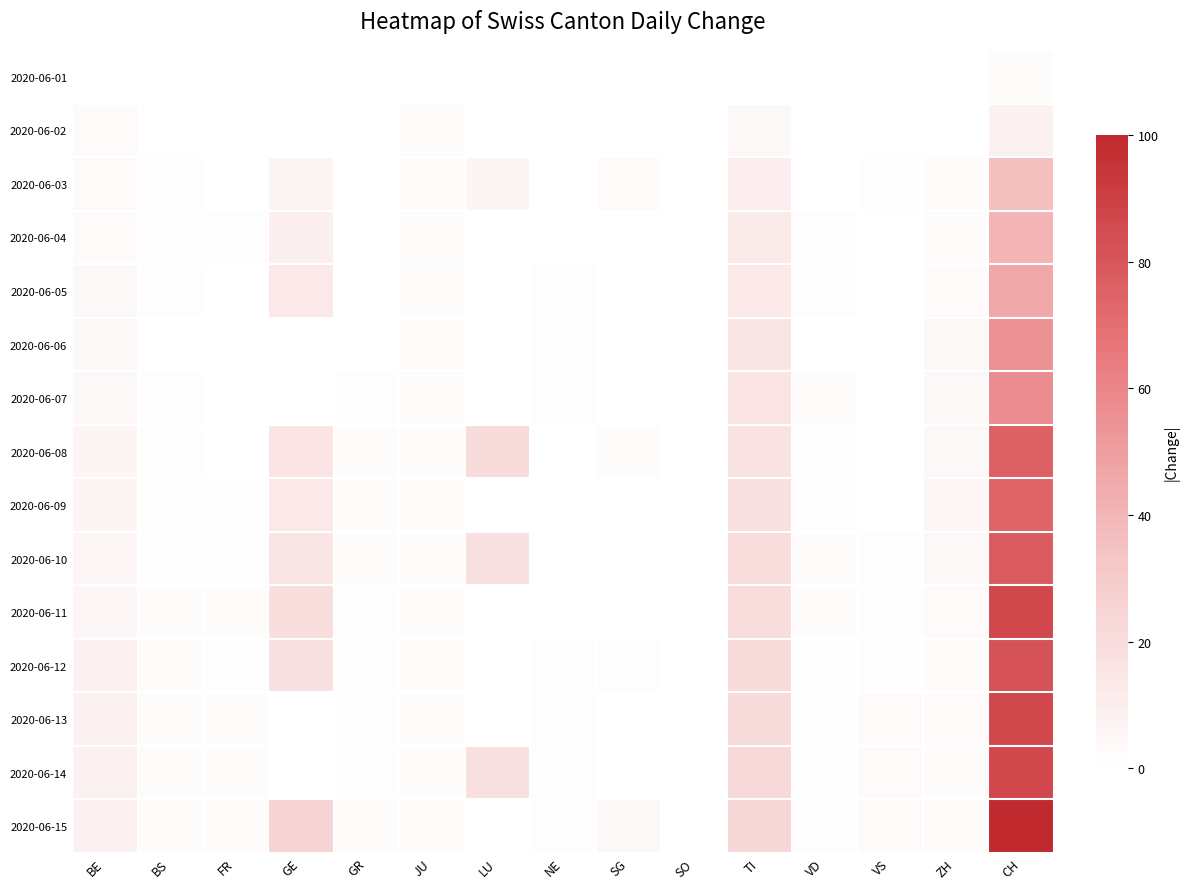

Reading left to right, list all the values displayed in this chart.

2020-06-01: BE=0	BS=0	FR=0	GE=0	GR=0	JU=0	LU=0	NE=0	SG=0	SO=0	TI=0	VD=0	VS=0	ZH=0	CH=2
2020-06-02: BE=3	BS=0	FR=0	GE=0	GR=0	JU=2	LU=0	NE=0	SG=0	SO=0	TI=4	VD=0	VS=0	ZH=0	CH=8
2020-06-03: BE=3	BS=1	FR=0	GE=6	GR=0	JU=2	LU=6	NE=0	SG=3	SO=0	TI=10	VD=0	VS=1	ZH=2	CH=36
2020-06-04: BE=3	BS=1	FR=1	GE=9	GR=0	JU=2	LU=0	NE=0	SG=0	SO=0	TI=12	VD=1	VS=0	ZH=2	CH=41
2020-06-05: BE=4	BS=1	FR=0	GE=13	GR=0	JU=2	LU=0	NE=1	SG=0	SO=0	TI=13	VD=1	VS=0	ZH=3	CH=46
2020-06-06: BE=4	BS=0	FR=0	GE=0	GR=0	JU=2	LU=0	NE=1	SG=0	SO=0	TI=15	VD=0	VS=0	ZH=4	CH=55
2020-06-07: BE=4	BS=1	FR=0	GE=0	GR=1	JU=2	LU=0	NE=1	SG=0	SO=0	TI=16	VD=2	VS=0	ZH=4	CH=57
2020-06-08: BE=6	BS=1	FR=0	GE=16	GR=2	JU=2	LU=21	NE=0	SG=2	SO=0	TI=17	VD=1	VS=0	ZH=4	CH=76
2020-06-09: BE=6	BS=1	FR=1	GE=13	GR=2	JU=2	LU=0	NE=0	SG=0	SO=0	TI=18	VD=1	VS=0	ZH=5	CH=74
2020-06-10: BE=5	BS=1	FR=1	GE=15	GR=2	JU=2	LU=18	NE=0	SG=0	SO=0	TI=20	VD=2	VS=1	ZH=4	CH=78
2020-06-11: BE=5	BS=2	FR=2	GE=19	GR=1	JU=2	LU=0	NE=0	SG=0	SO=0	TI=20	VD=2	VS=1	ZH=3	CH=86
2020-06-12: BE=8	BS=2	FR=1	GE=18	GR=1	JU=2	LU=0	NE=1	SG=1	SO=0	TI=21	VD=1	VS=1	ZH=2	CH=82
2020-06-13: BE=8	BS=2	FR=2	GE=0	GR=1	JU=2	LU=0	NE=1	SG=0	SO=0	TI=21	VD=1	VS=3	ZH=3	CH=86
2020-06-14: BE=8	BS=2	FR=2	GE=0	GR=1	JU=2	LU=18	NE=1	SG=0	SO=0	TI=22	VD=1	VS=3	ZH=2	CH=86
2020-06-15: BE=8	BS=2	FR=2	GE=25	GR=2	JU=2	LU=0	NE=1	SG=4	SO=0	TI=24	VD=1	VS=3	ZH=2	CH=100